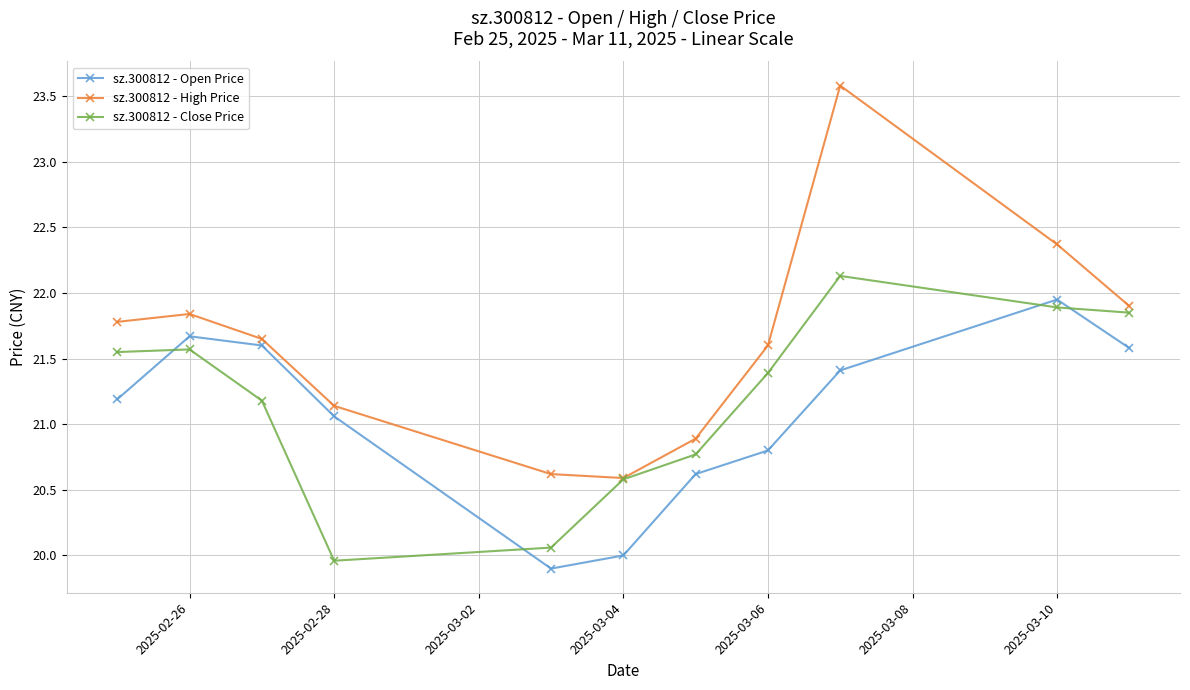

True or false: sz.300812 - High Price has more than 2 points higher than both neighbors.

False